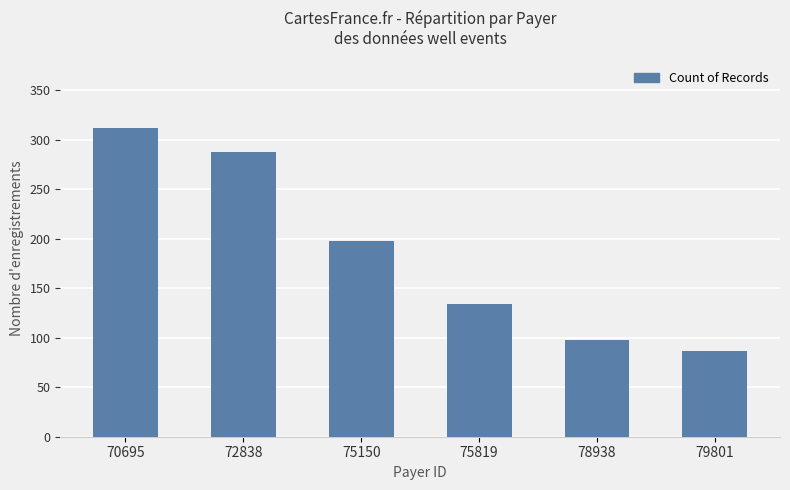

Where is the data nearest to the value 199?

75150